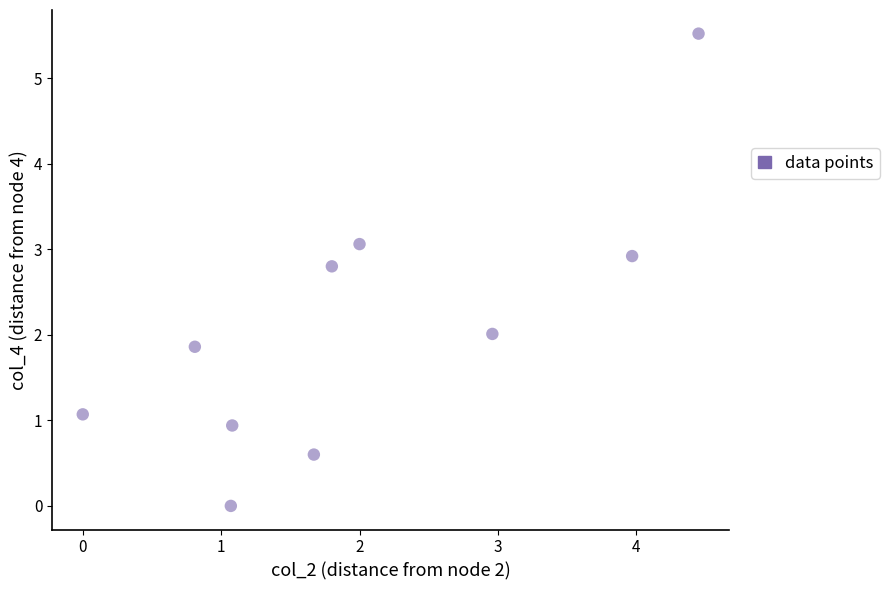

What is the range of Y values (max minus min)?

5.5